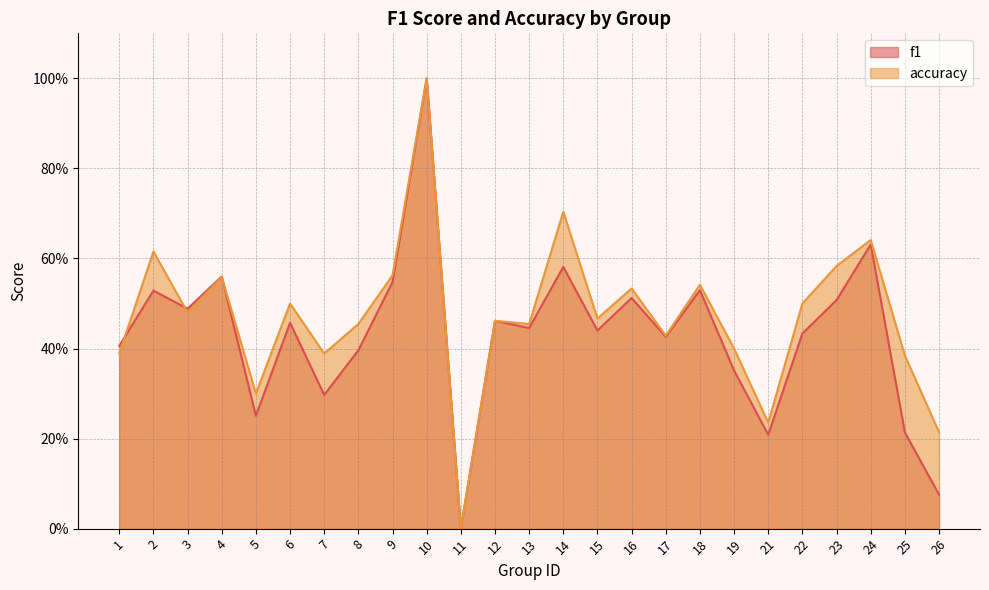

What is the difference between the accuracy values at 26 and 7?

0.2